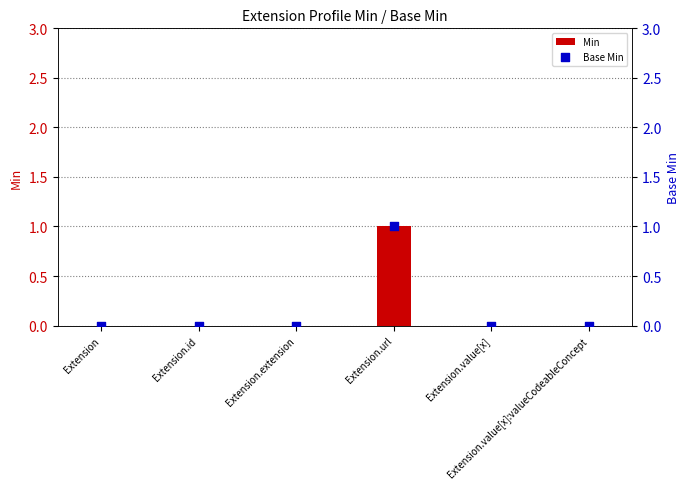

Which series contains the lowest Y value?

Min